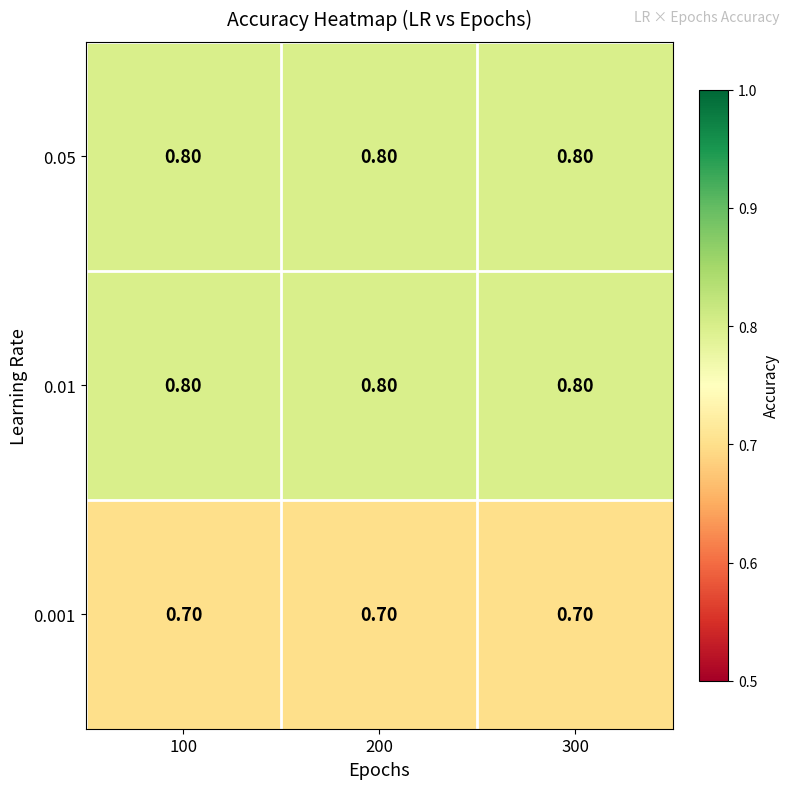

At how many categories does at least one series exceed 0?

3